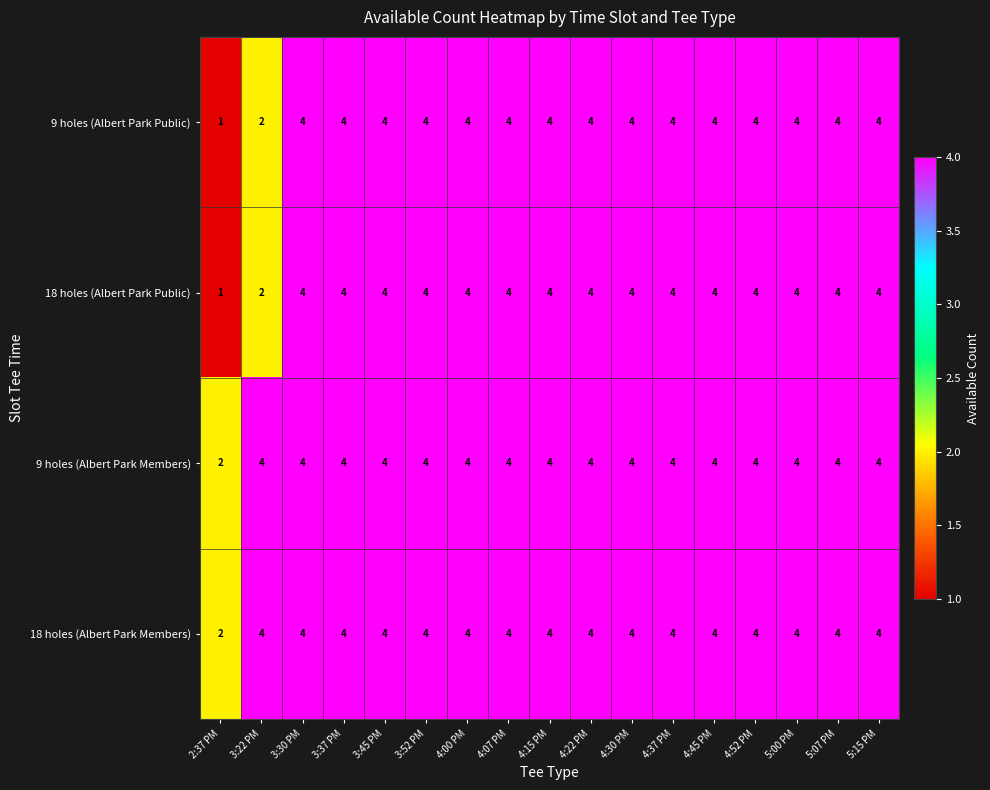

At how many categories does at least one series exceed 1?

17